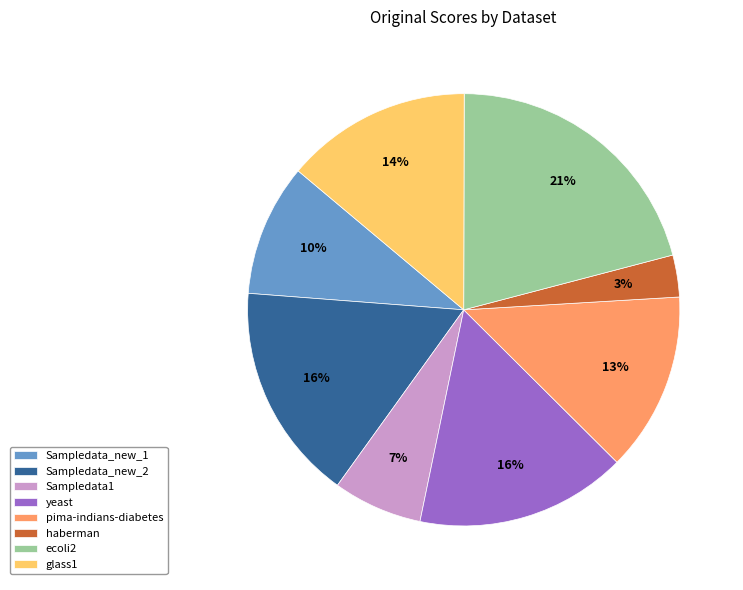

Count the number of slices in the pie.

8